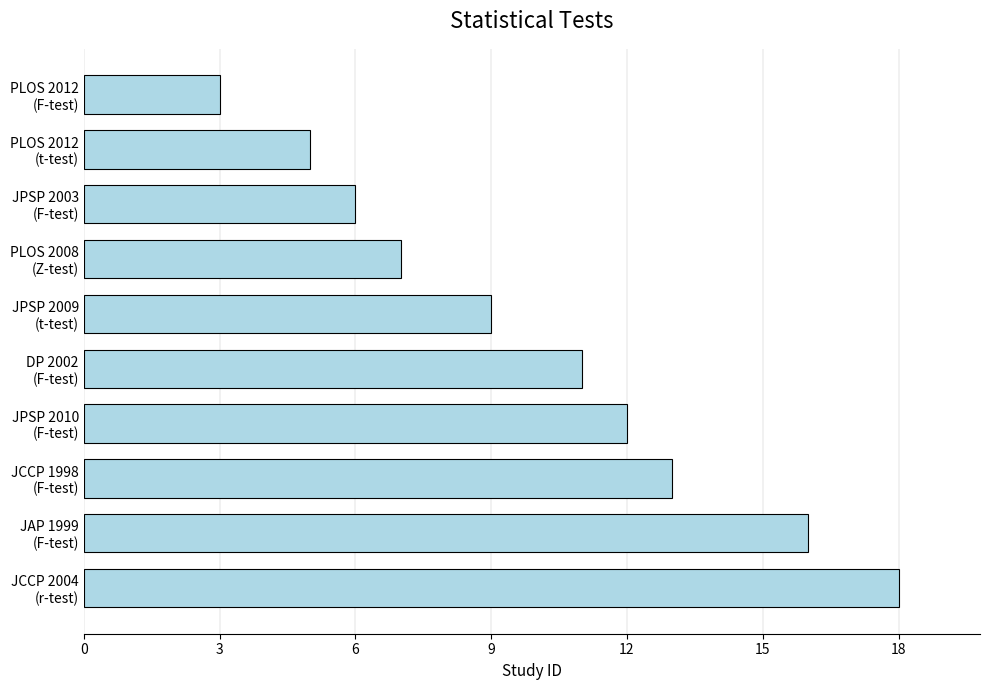

What is the difference between the maximum and second lowest values?

13